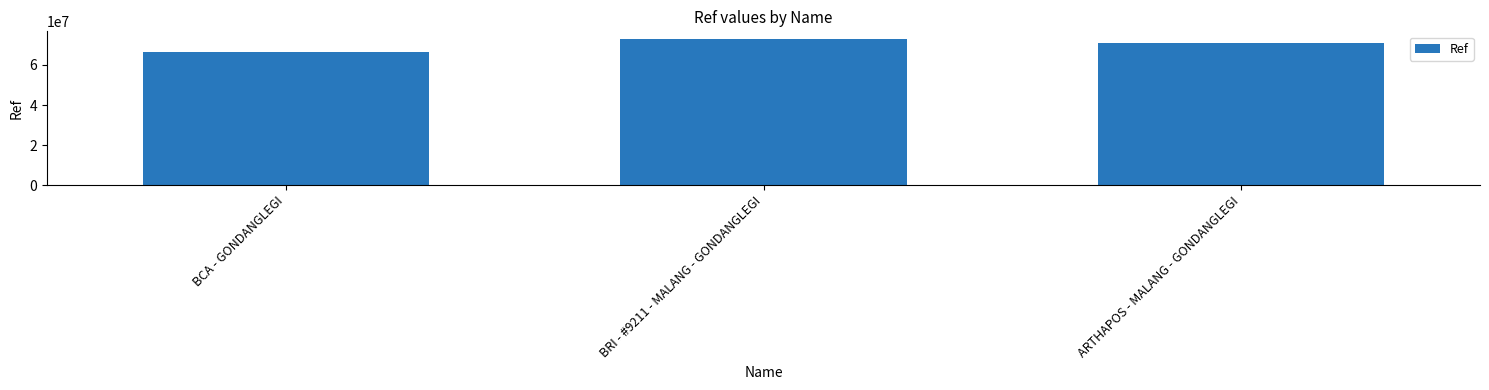

Count the values in the range 66473231 to 73106960.

3